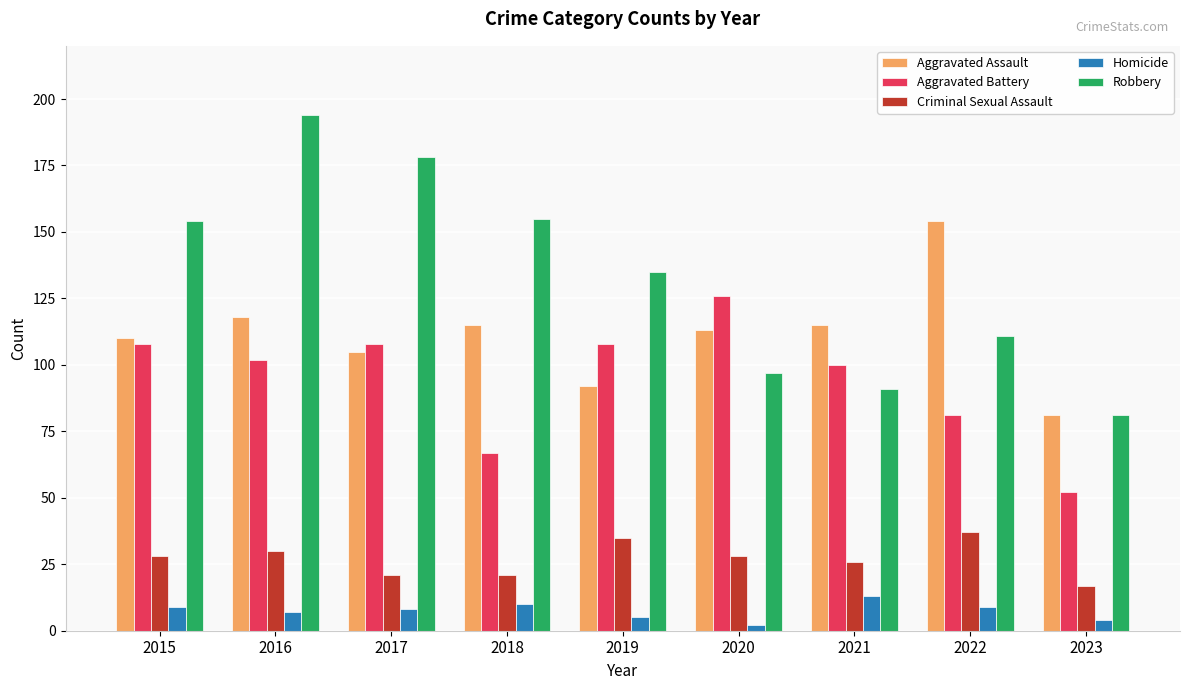

What is the difference between the maximum and minimum values in the Homicide series?

11